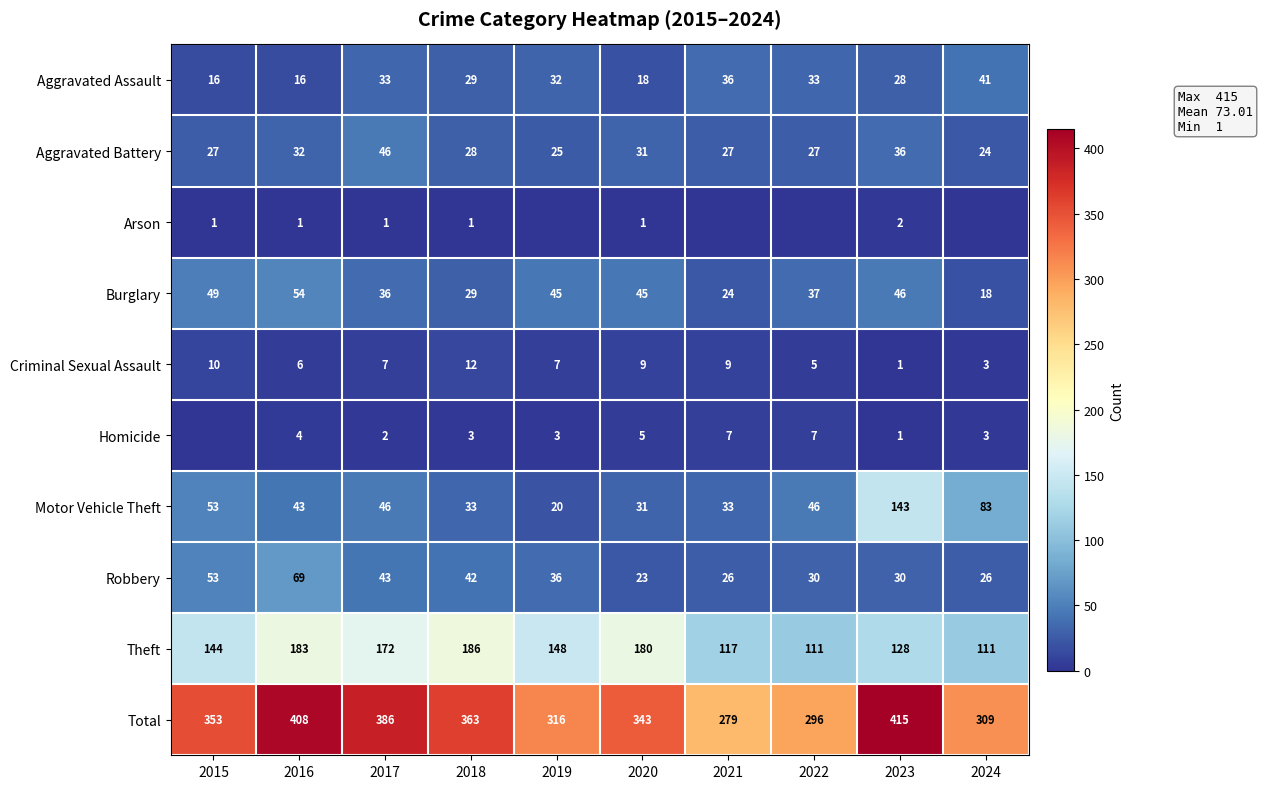

What is the difference between the second highest and minimum values in the Burglary series?

31